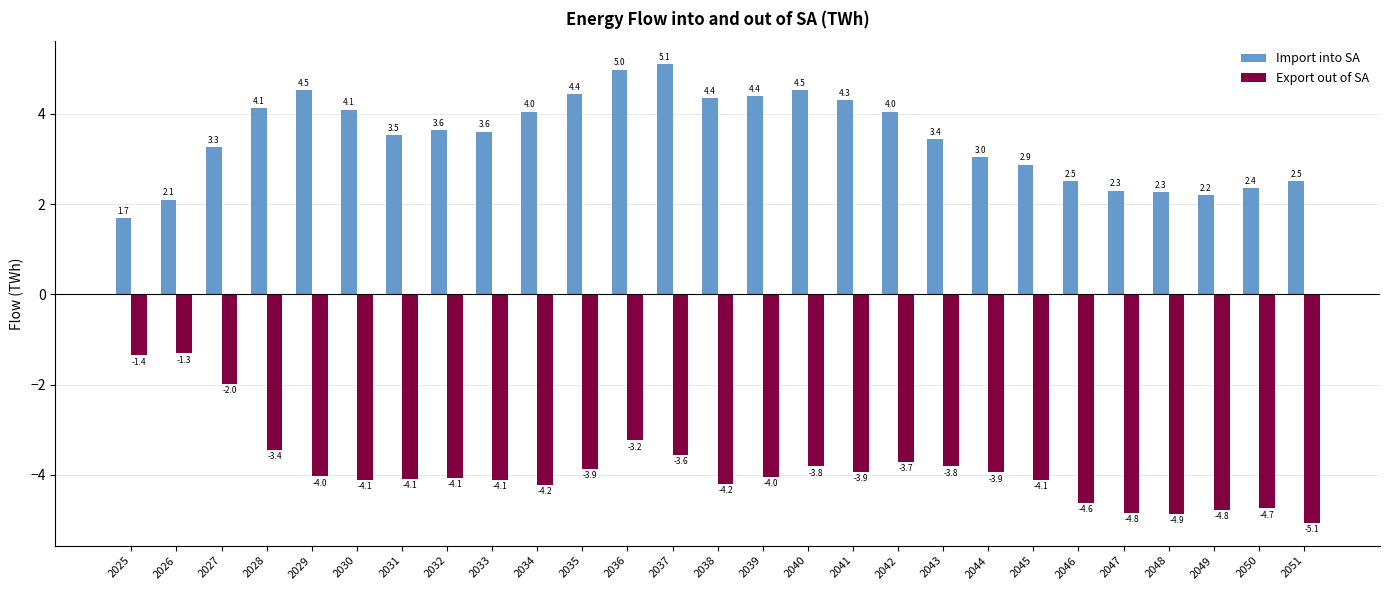

What is the value of the Import into SA bar at the 11th from the left?

4.4